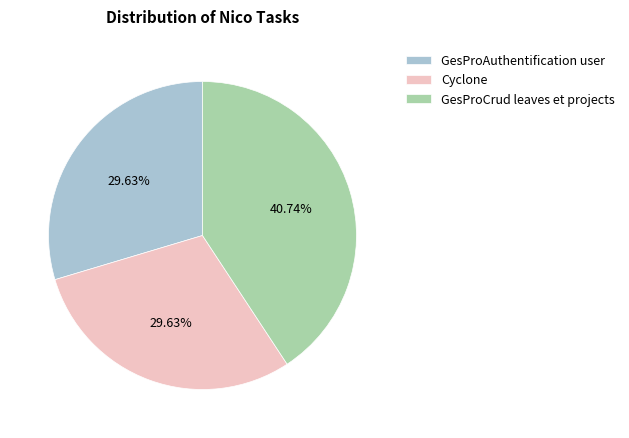

What percentage is the Cyclone slice, to the nearest percent?

30%